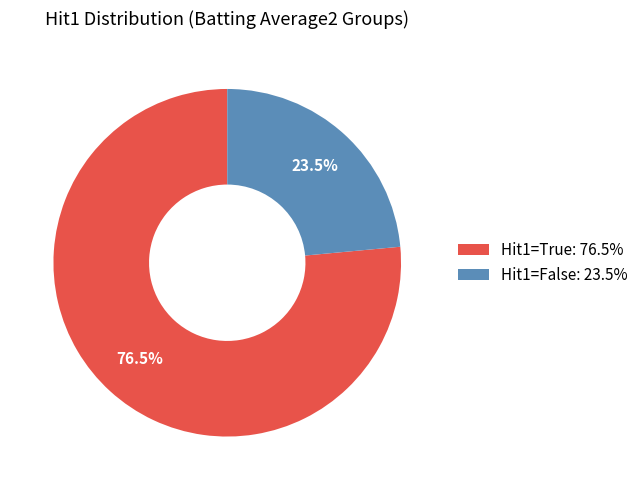

Is there any slice that represents more than half of the pie?

Yes